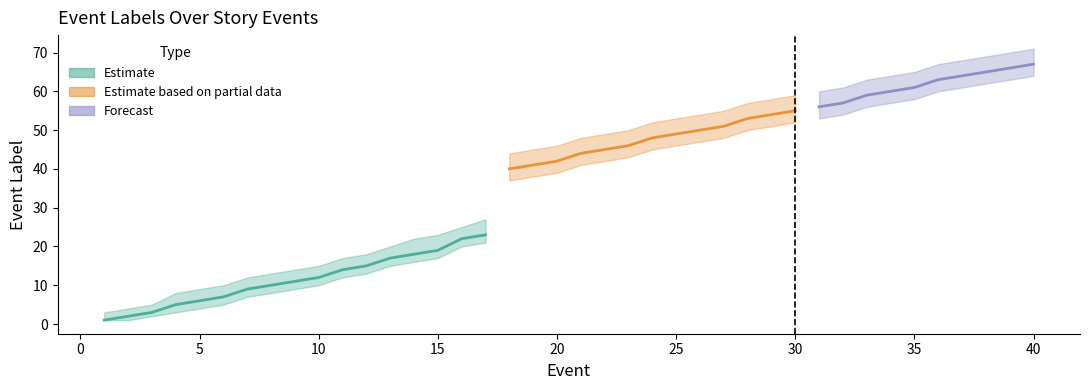

Where does the event_lab series first go above 44?

21